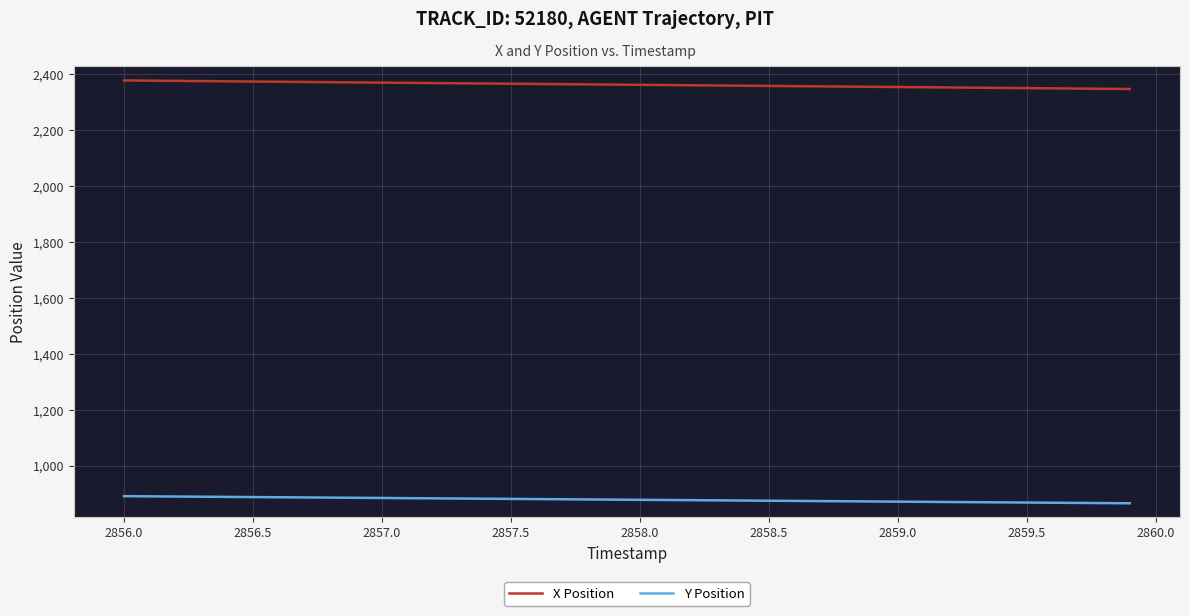

What is the greatest value displayed?

2378.3